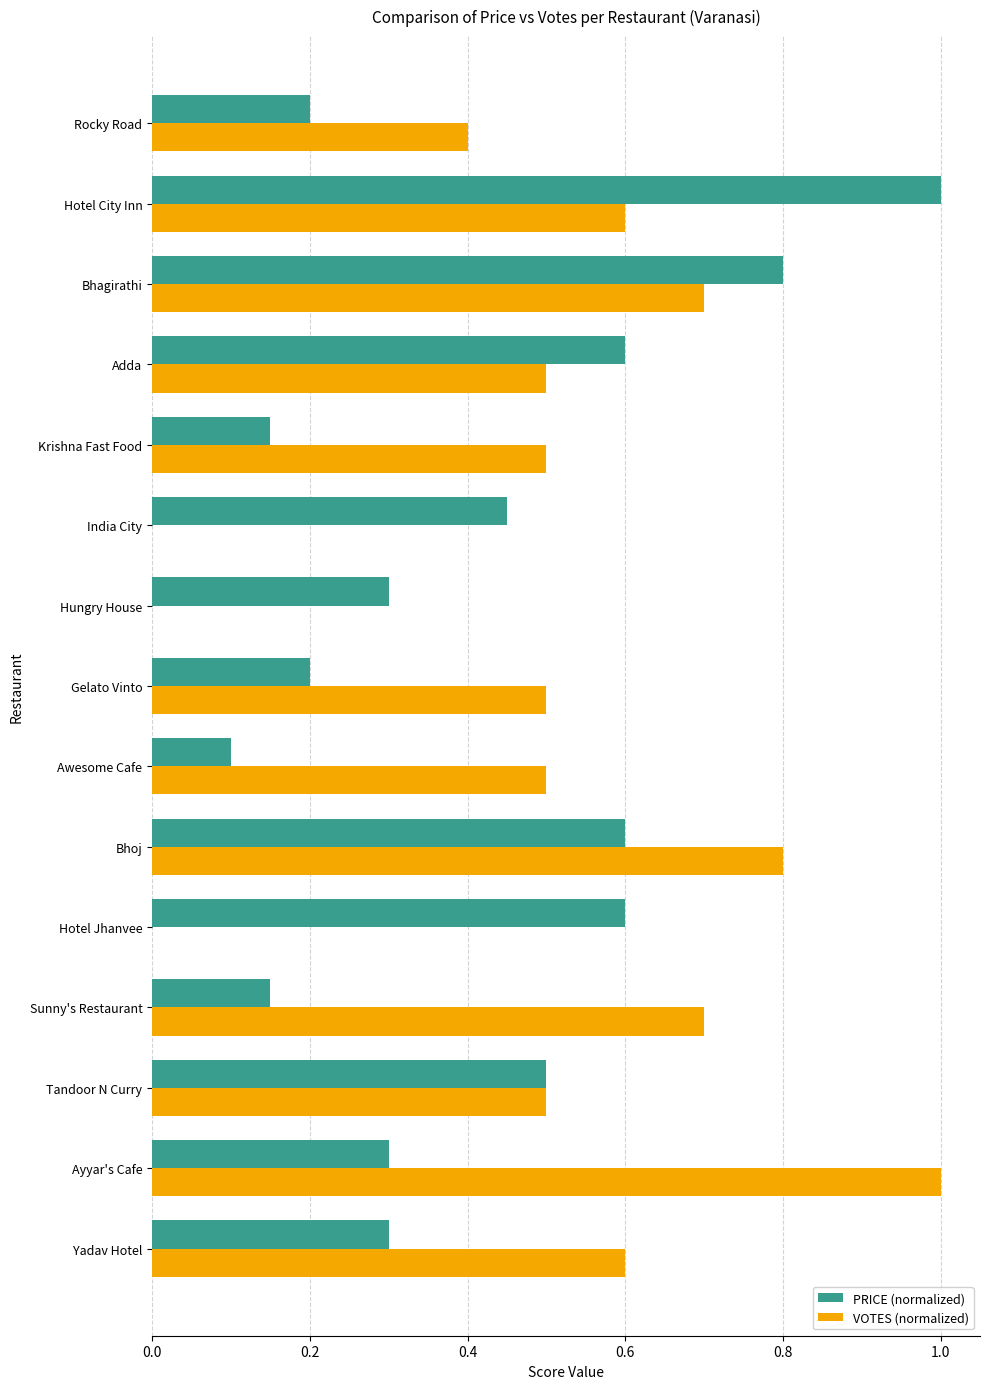

Count the number of data series in this chart.

2